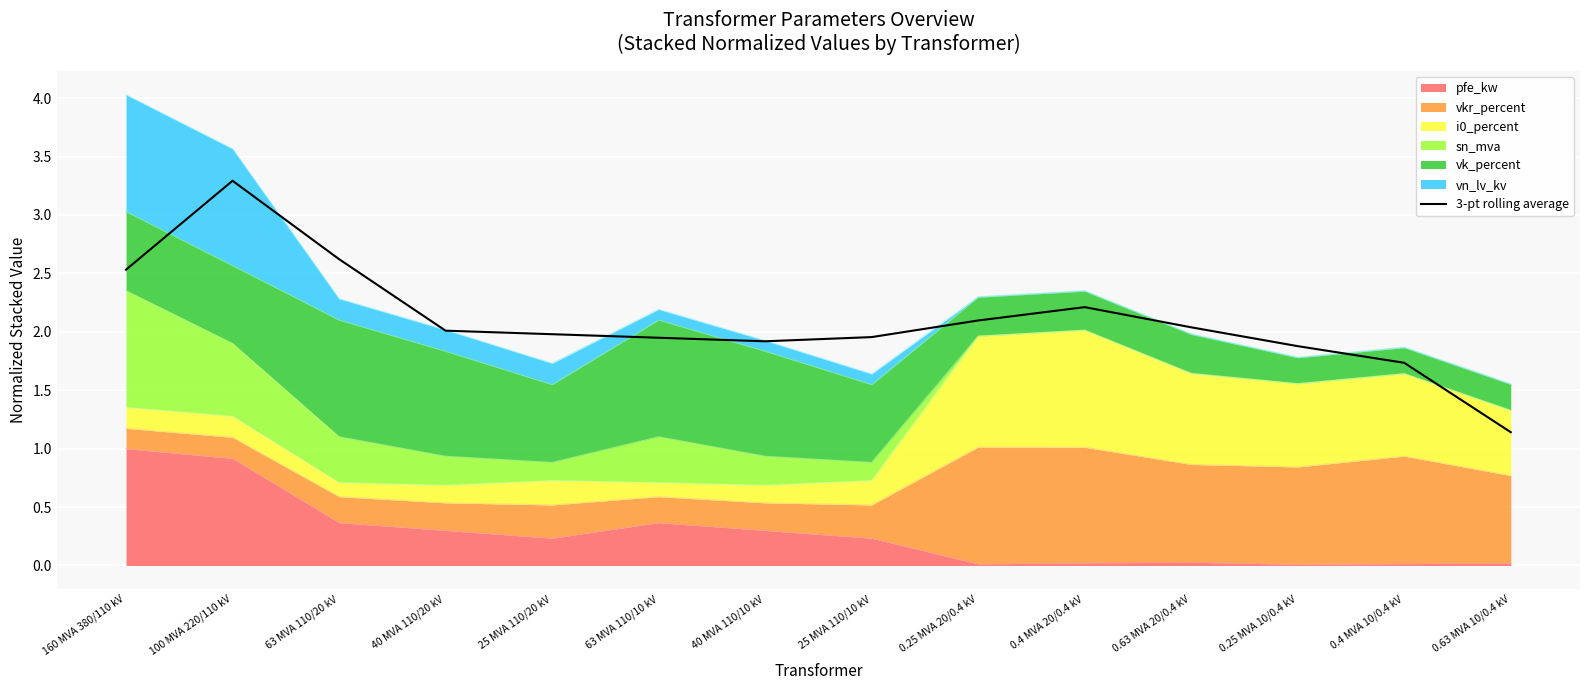

How many points are lower than both their immediate neighbors (excluding endpoints)?

1